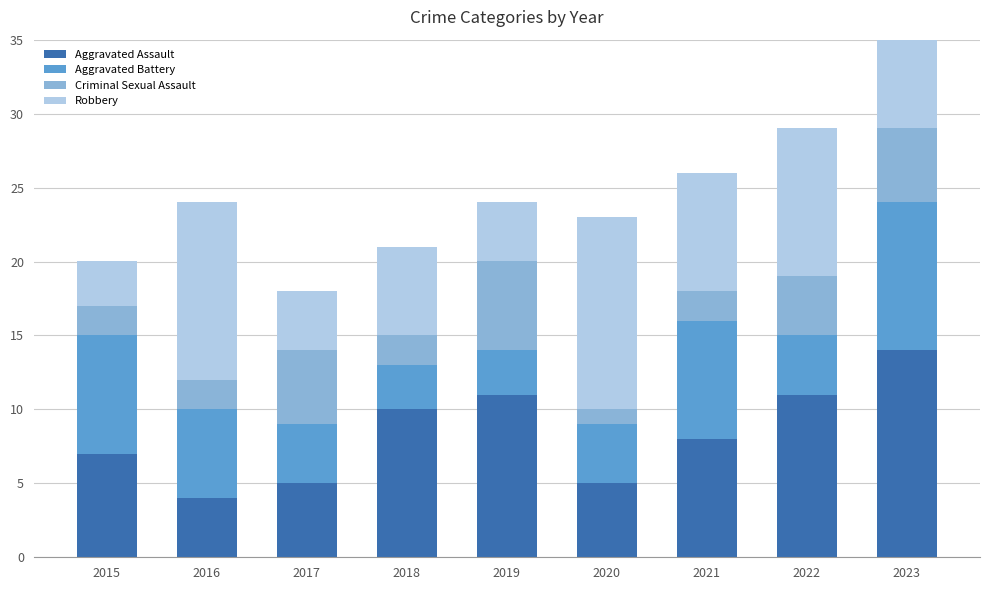

Reading right to left, extract all data points from this chart.

Aggravated Assault: 2023=14	2022=11	2021=8	2020=5	2019=11	2018=10	2017=5	2016=4	2015=7
Aggravated Battery: 2023=10	2022=4	2021=8	2020=4	2019=3	2018=3	2017=4	2016=6	2015=8
Criminal Sexual Assault: 2023=5	2022=4	2021=2	2020=1	2019=6	2018=2	2017=5	2016=2	2015=2
Robbery: 2023=8	2022=10	2021=8	2020=13	2019=4	2018=6	2017=4	2016=12	2015=3